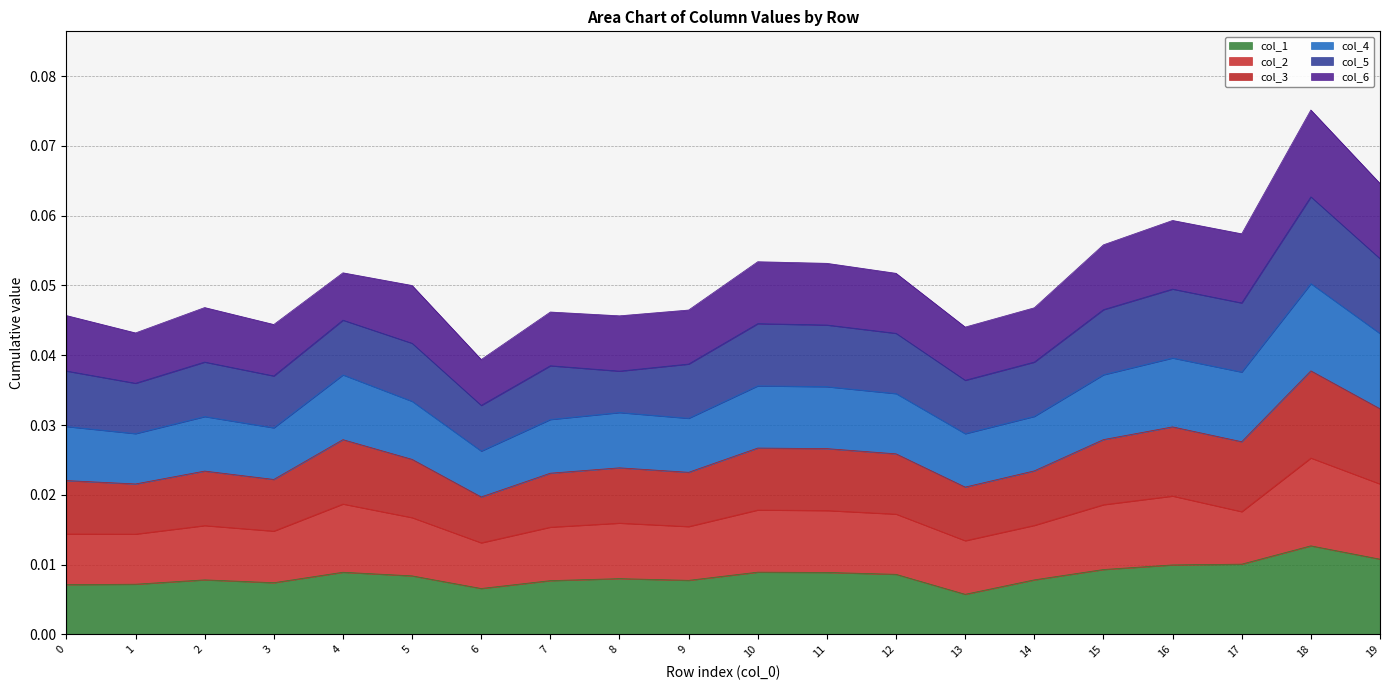

Which category has the highest value in the col_1 series?

18